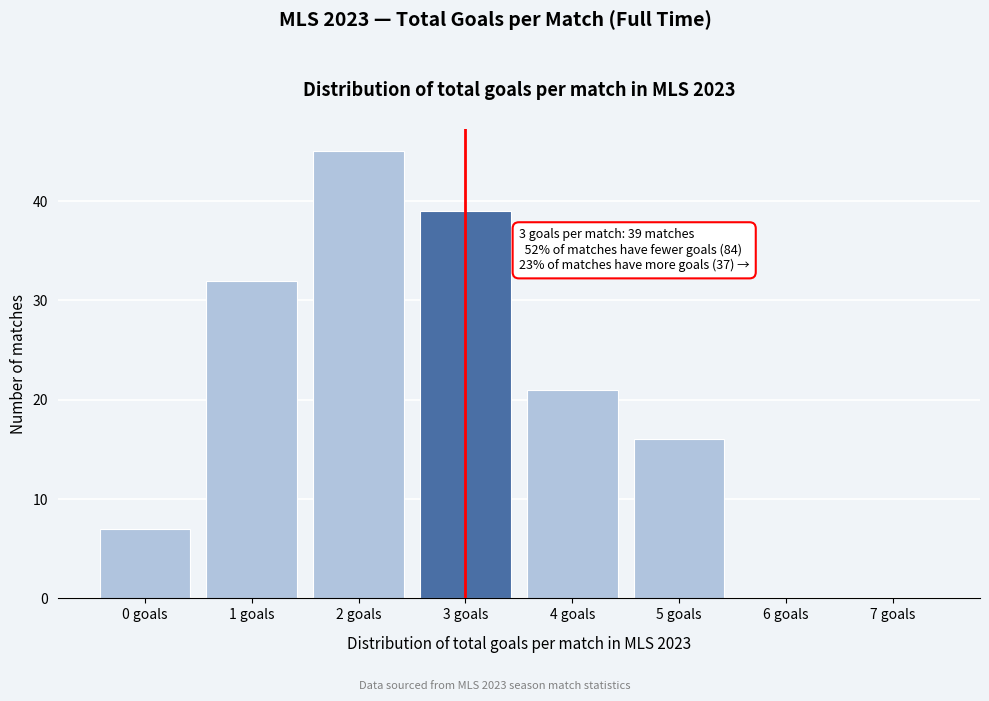

Reading left to right, what are all the values shown in this chart?

0 goals=7	1 goals=32	2 goals=45	3 goals=39	4 goals=21	5 goals=16	6 goals=0	7 goals=0